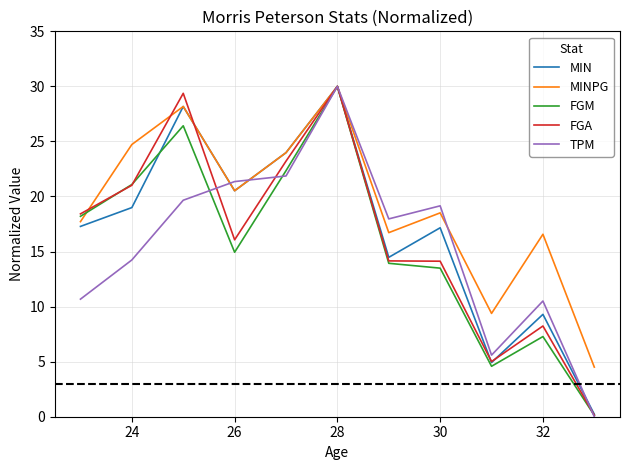

Which series has the largest total across all categories?

MINPG